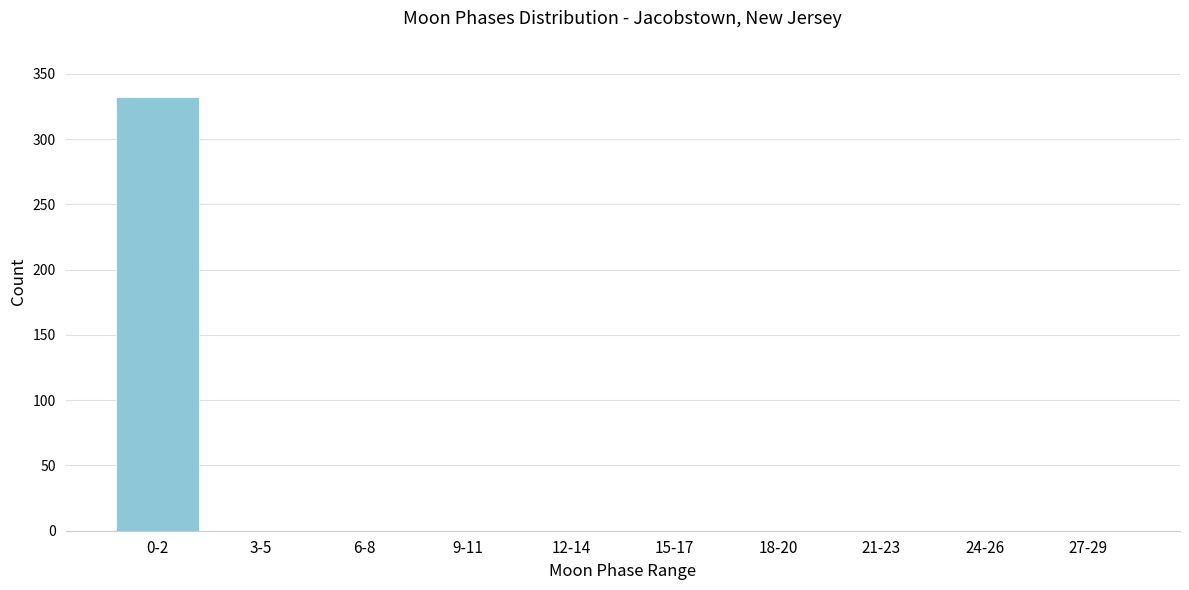

Reading left to right, extract all data points from this chart.

0-2=332	3-5=0	6-8=0	9-11=0	12-14=0	15-17=0	18-20=0	21-23=0	24-26=0	27-29=0